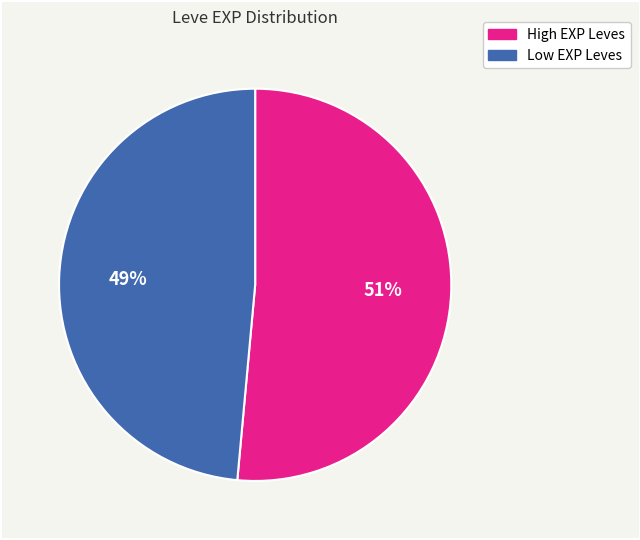

Does any single category account for the majority?

Yes